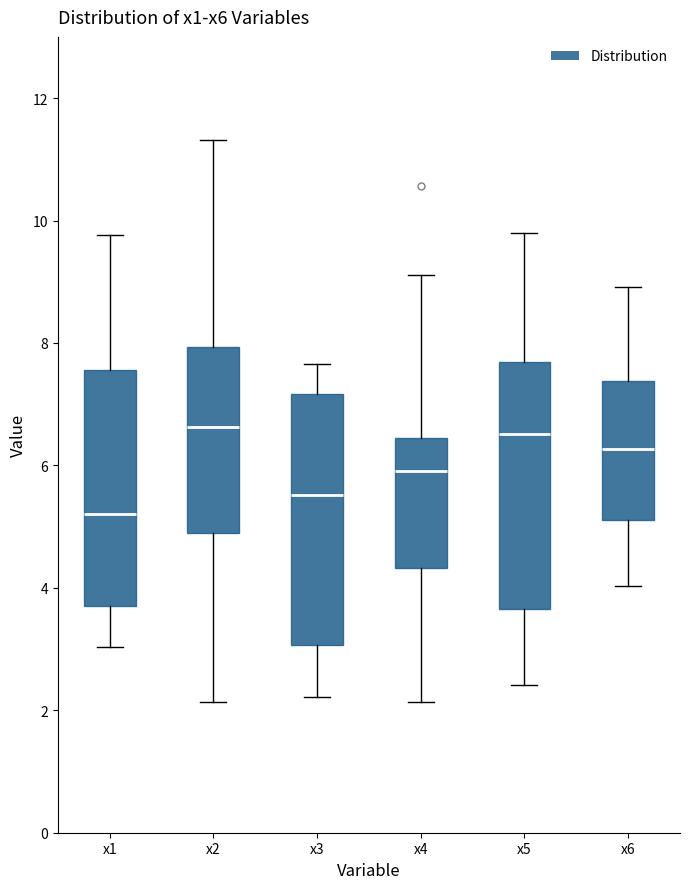

Reading left to right, read every box against the y-axis: the position of its median line, the range the box covers, and the ends of its whiskers. The values are not printed on the chart, so give them approximately, as read against the axis.

x1: median 5.2, box 3.8 to 7.6, whiskers 3.0 to 9.8
x2: median 6.6, box 5.0 to 8.0, whiskers 2.2 to 11.4
x3: median 5.6, box 3.0 to 7.2, whiskers 2.2 to 7.6
x4: median 6.0, box 4.4 to 6.4, whiskers 2.2 to 9.2
x5: median 6.6, box 3.6 to 7.6, whiskers 2.4 to 9.8
x6: median 6.2, box 5.2 to 7.4, whiskers 4.0 to 9.0